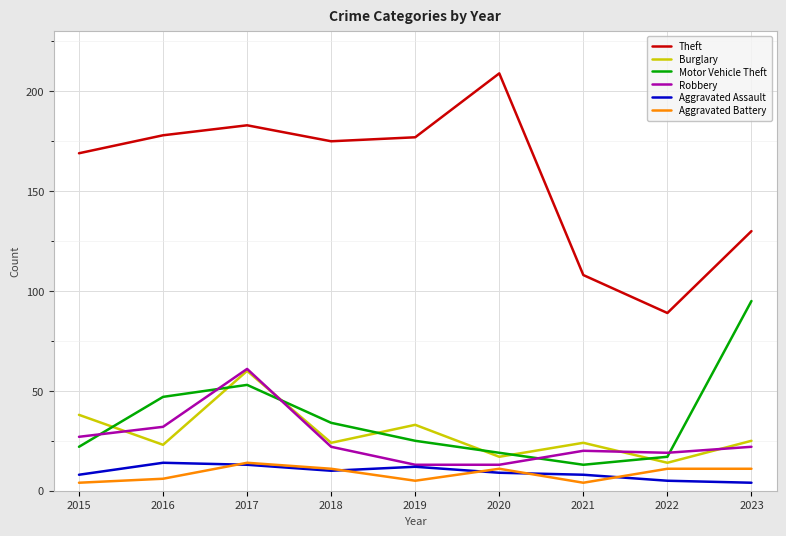

Which category has the highest value across all series?

2020